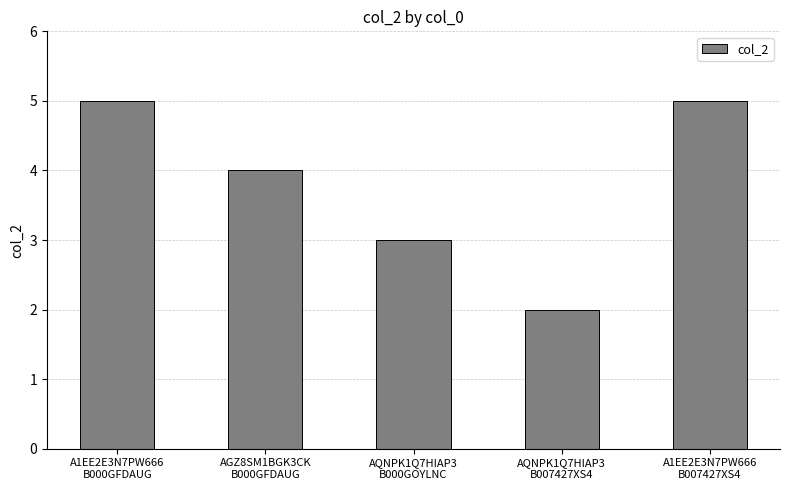

What is the average value?

4